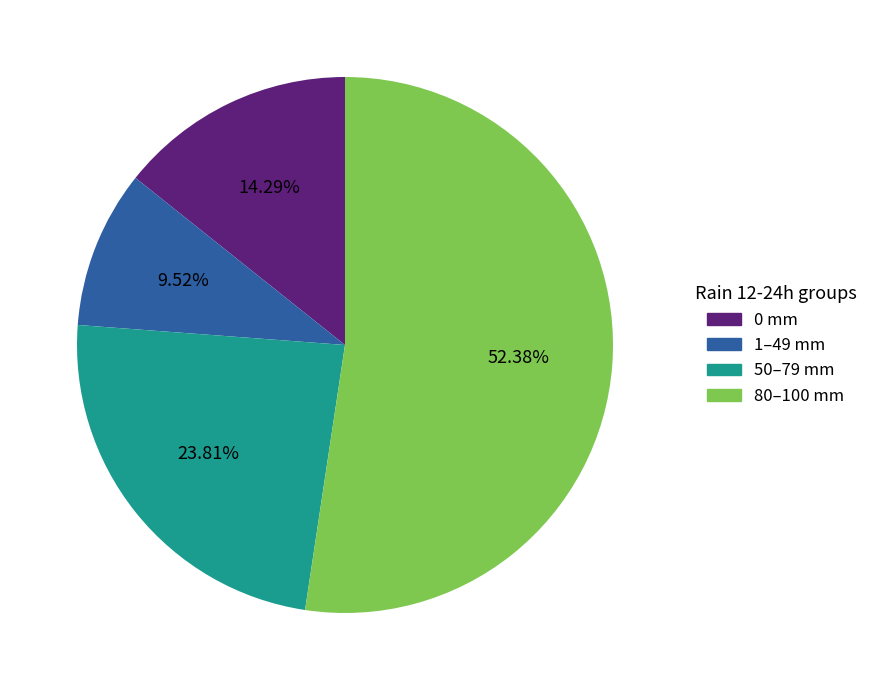

Does any single category account for the majority?

Yes